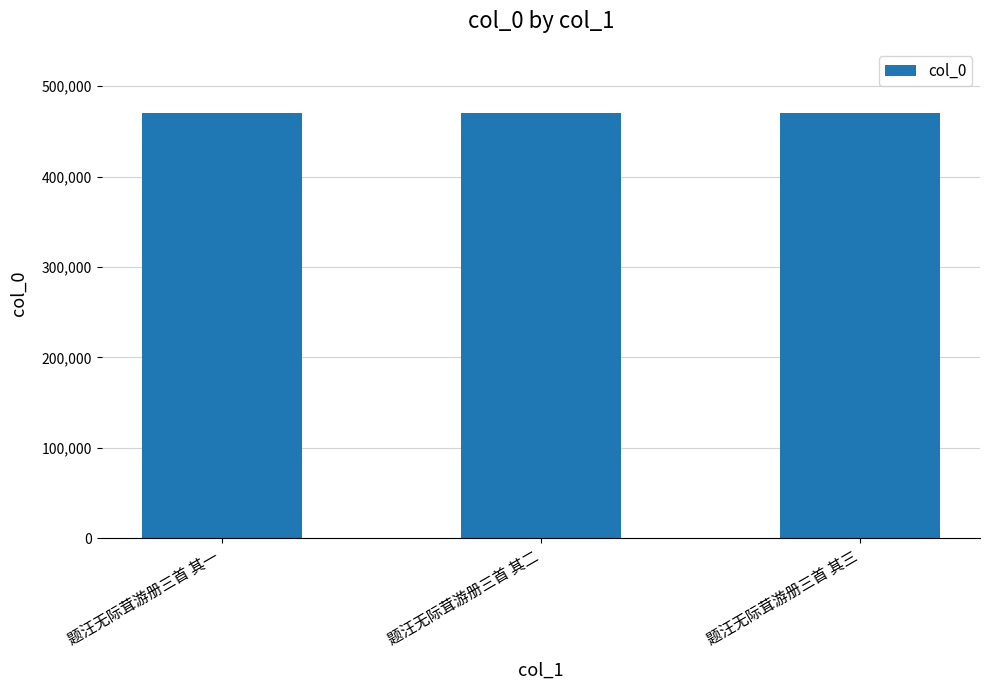

What value does the data have at 题汪无际茸游册三首 其一?

470641